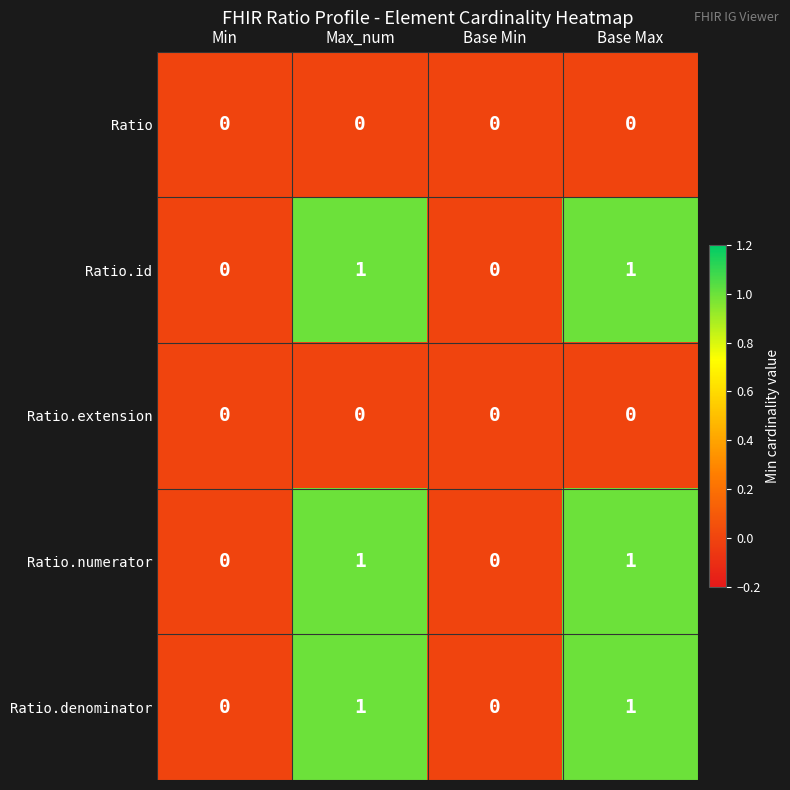

Reading right to left, what are all the values shown in this chart?

Ratio: 0	0	0	0
Ratio.id: 1	0	1	0
Ratio.extension: 0	0	0	0
Ratio.numerator: 1	0	1	0
Ratio.denominator: 1	0	1	0